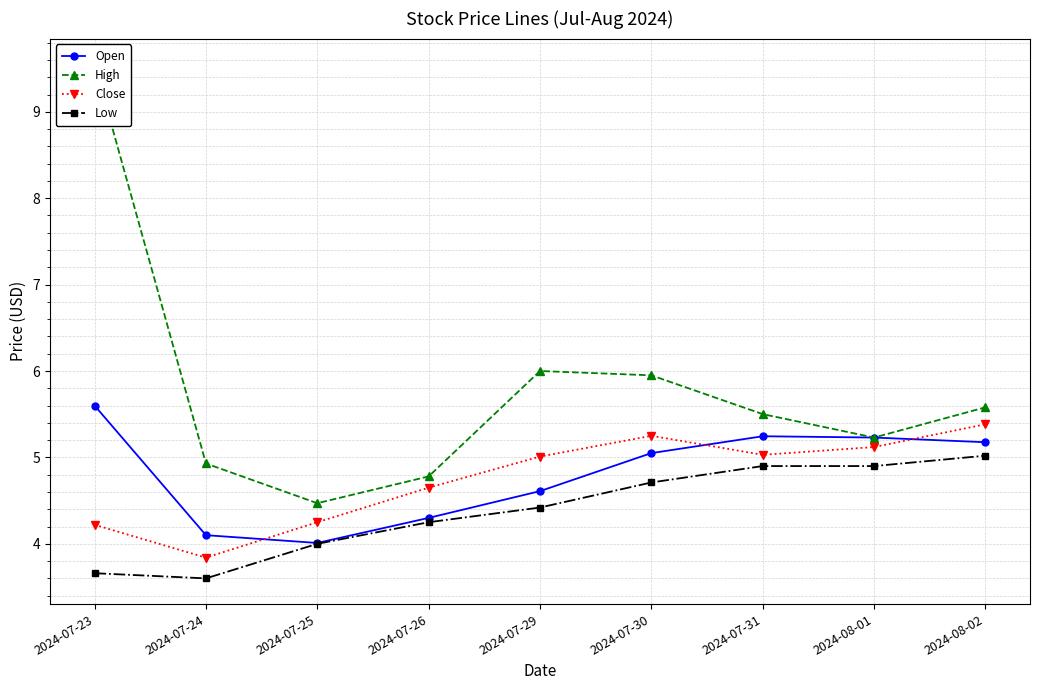

What is the highest value of the Close series?

5.4